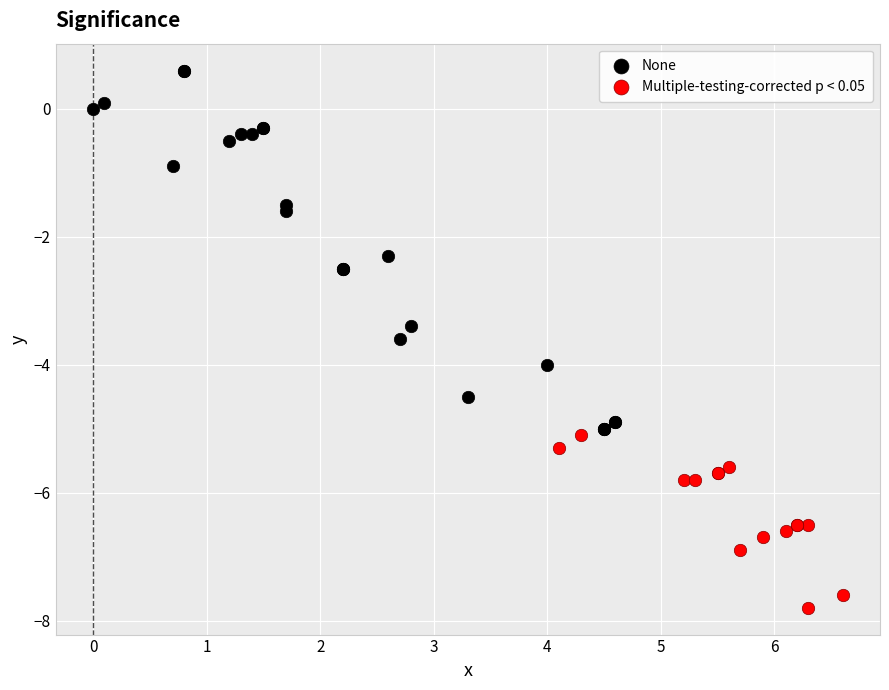

Which series reaches the minimum Y coordinate?

Multiple-testing-corrected p < 0.05